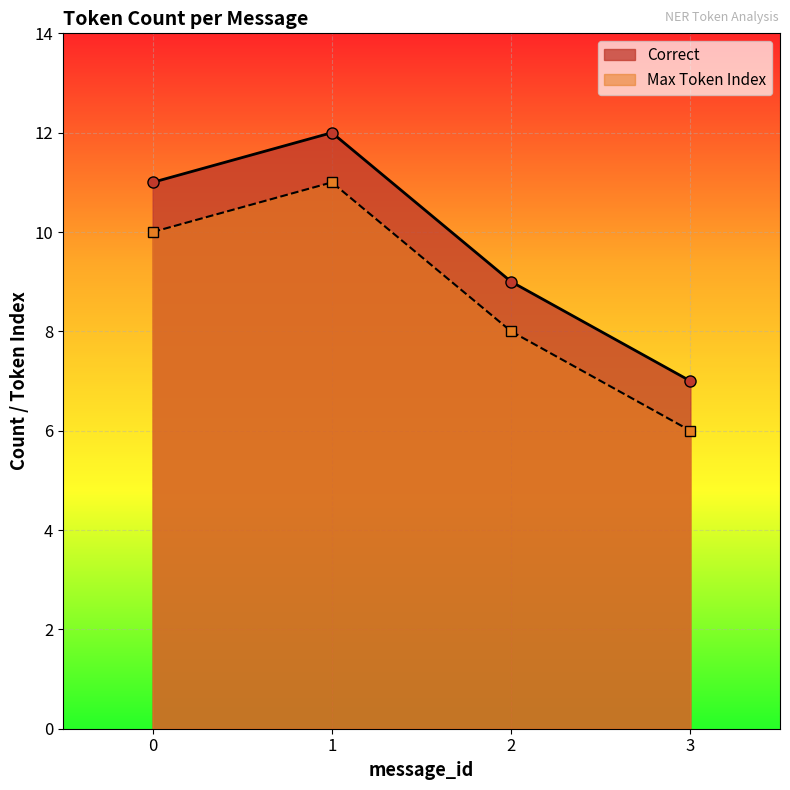

How many lines are shown in the chart?

2